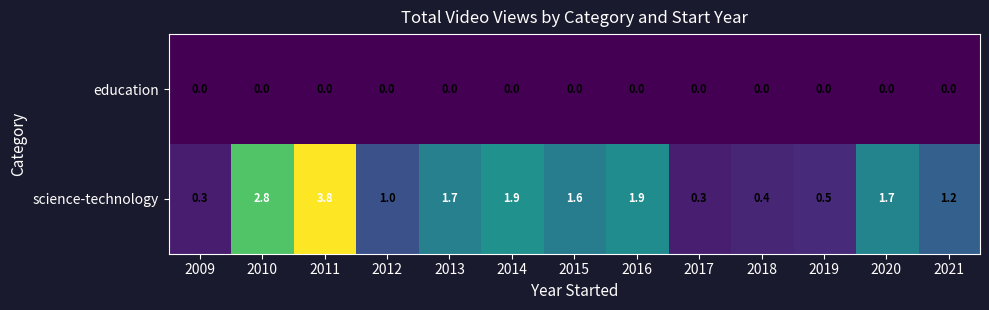

List the series in order of their peak value, highest first.

science-technology, education